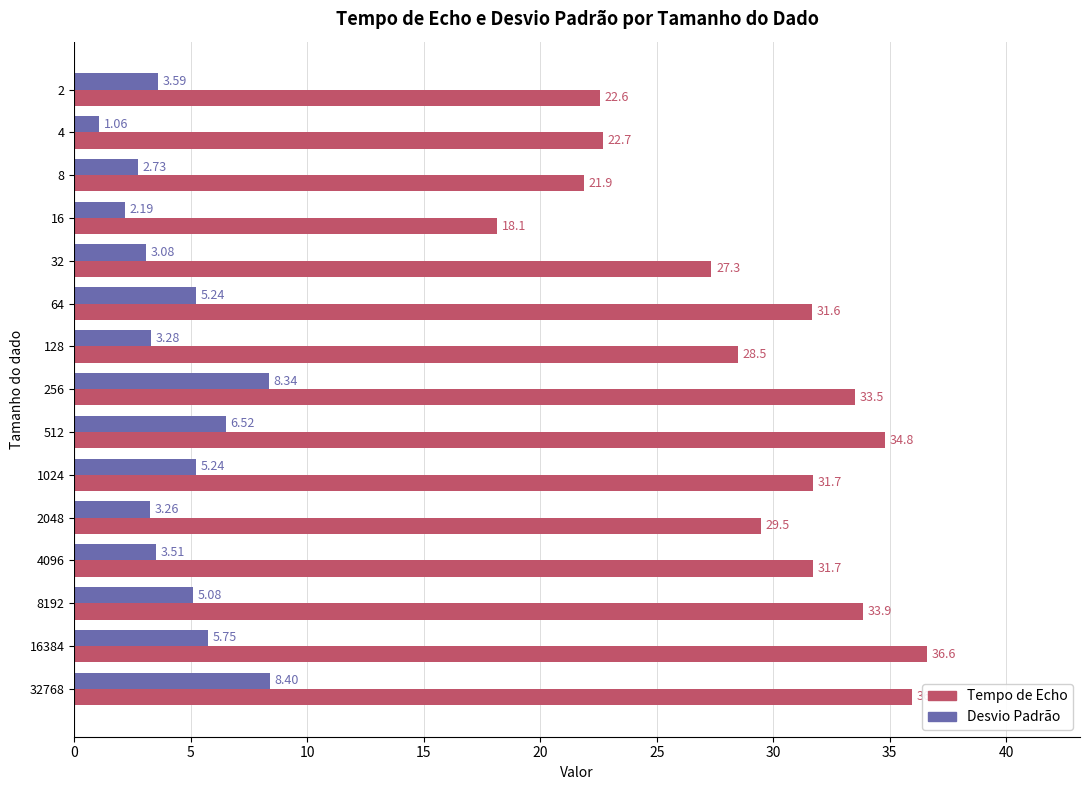

Rank the series by their average value, from lowest to highest.

Desvio Padrão, Tempo de Echo